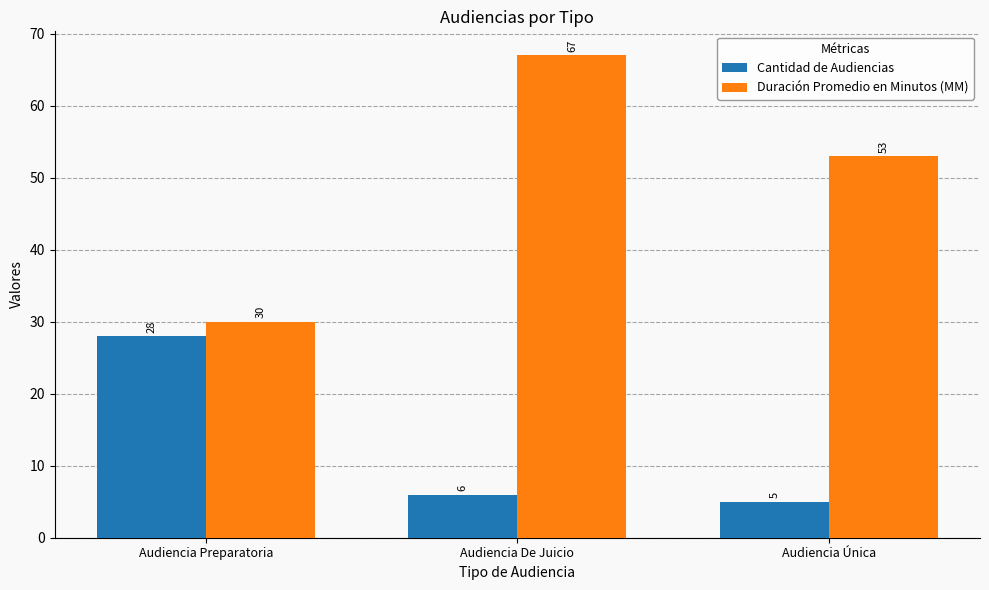

Is it true that Duración Promedio en Minutos (MM) equals 53 at Audiencia Única?

True